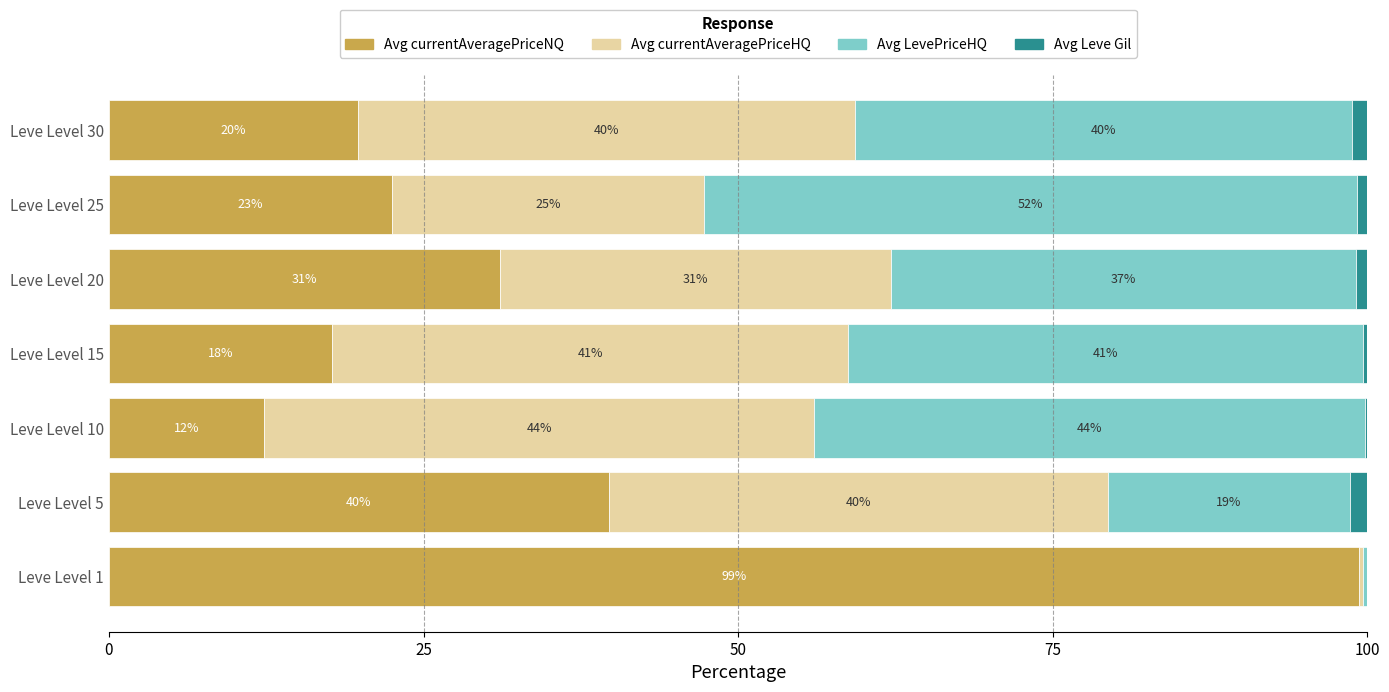

Reading right to left, list all the values displayed in this chart.

Avg currentAveragePriceNQ: 19.8	22.5	31.0	17.8	12.3	39.7	99.4
Avg currentAveragePriceHQ: 39.5	24.8	31.1	41.0	43.7	39.7	0.3
Avg LevePriceHQ: 39.5	51.9	37.0	41.0	43.7	19.2	0.3
Avg Leve Gil: 1.2	0.8	0.9	0.3	0.2	1.4	0.0